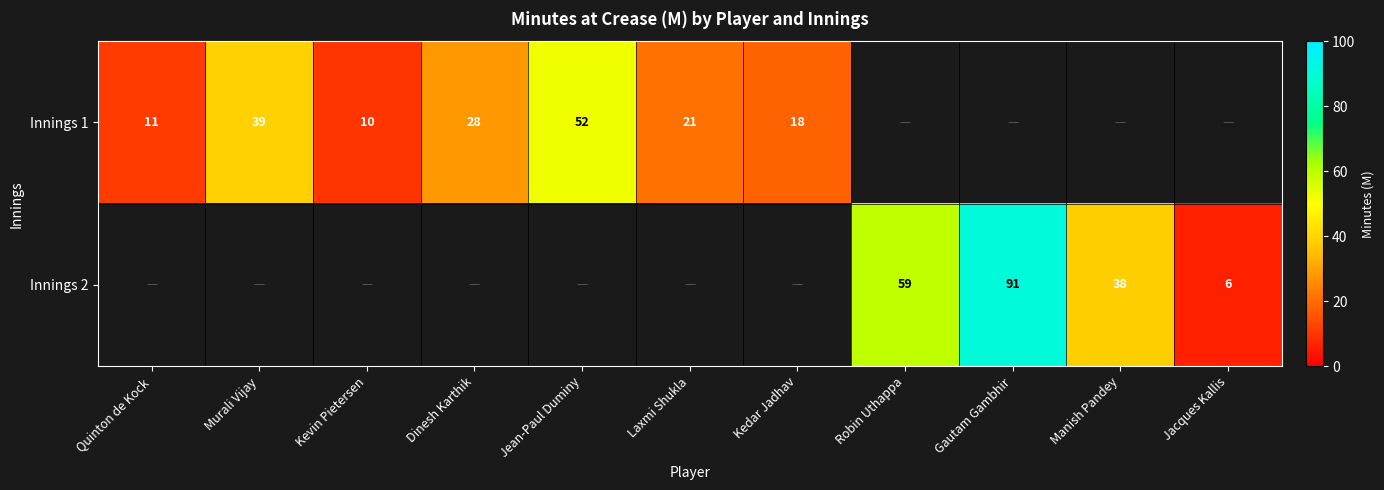

Is it true that Innings 1 equals 11 at Quinton de Kock?

True